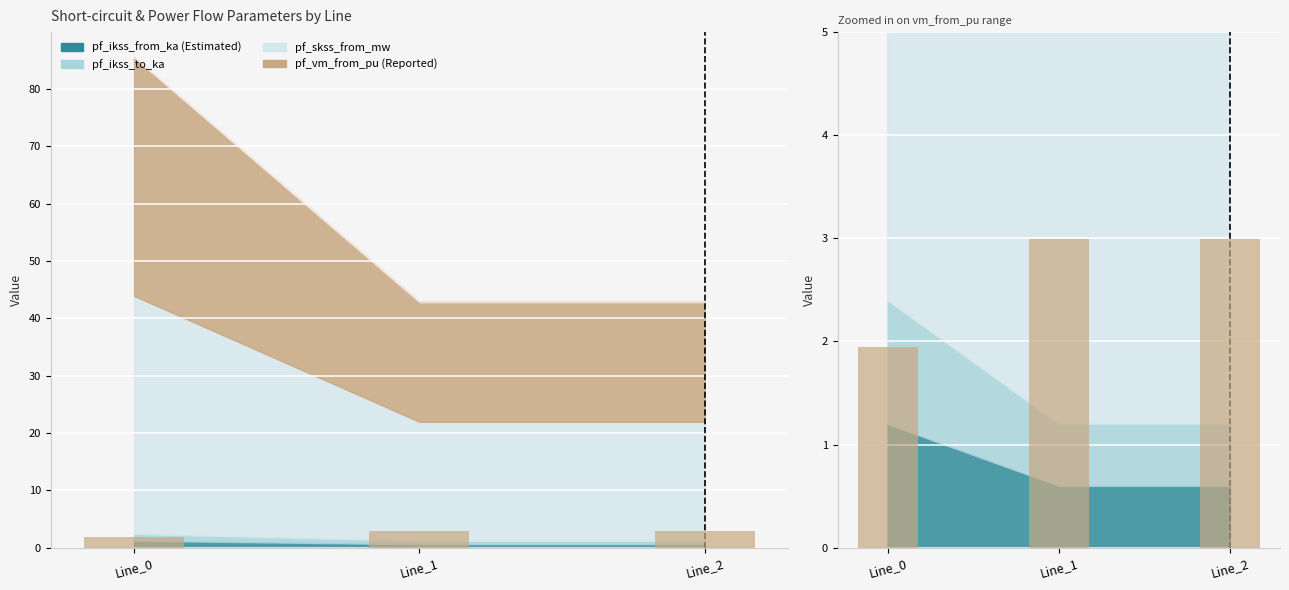

What value does the data have at Line_1?

3.0